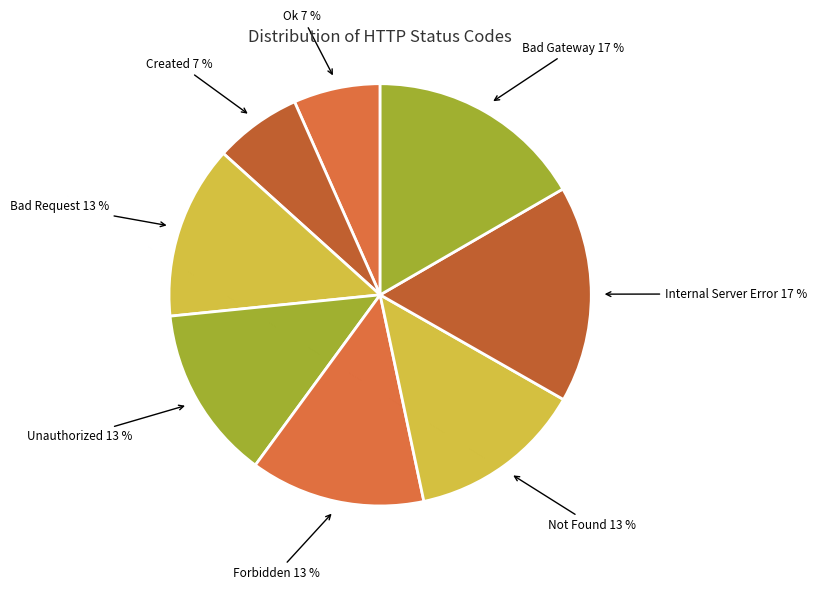

How many segments does this pie chart have?

8